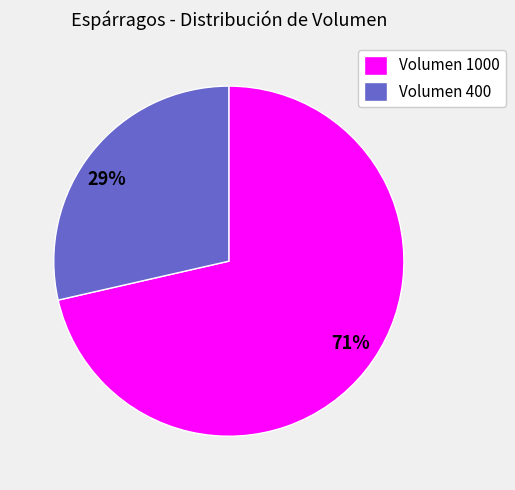

To the nearest percent, what portion does Volumen 1000 represent?

71%